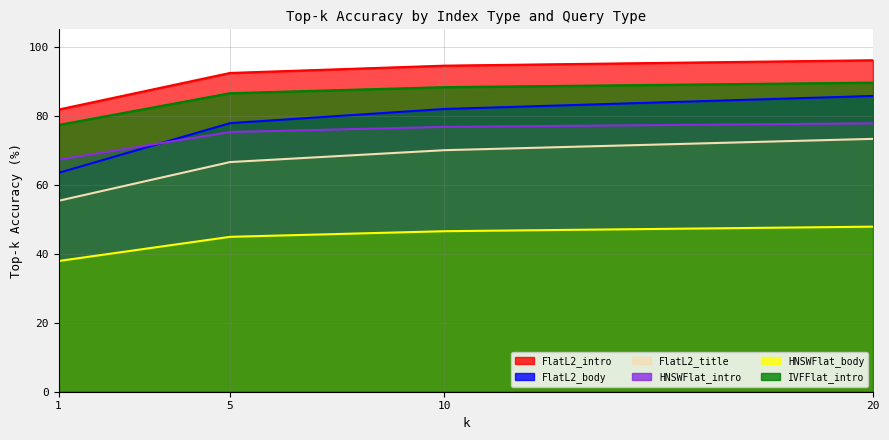

What is the difference between the HNSWFlat_body values at 20 and 5?

2.9